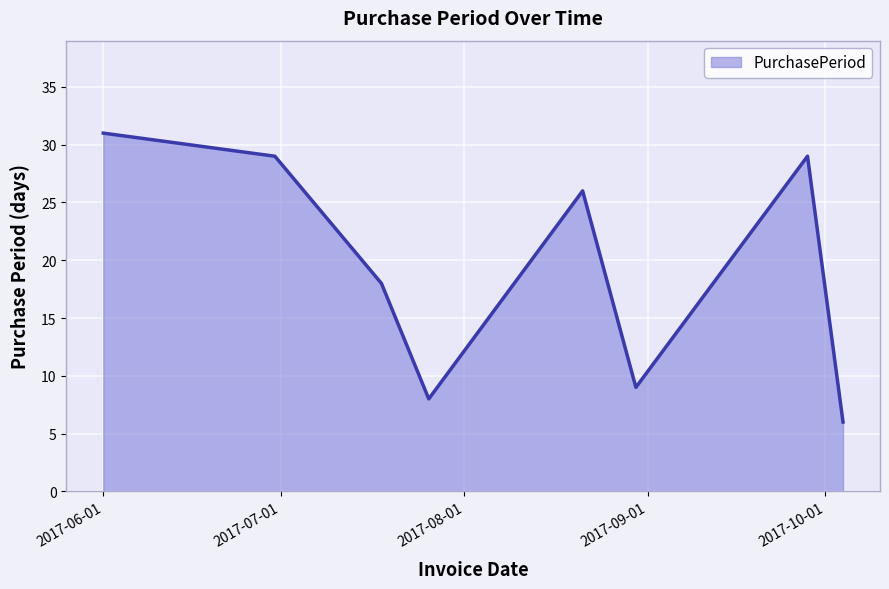

How many interior local peaks (higher than both neighbors) does the data have?

2